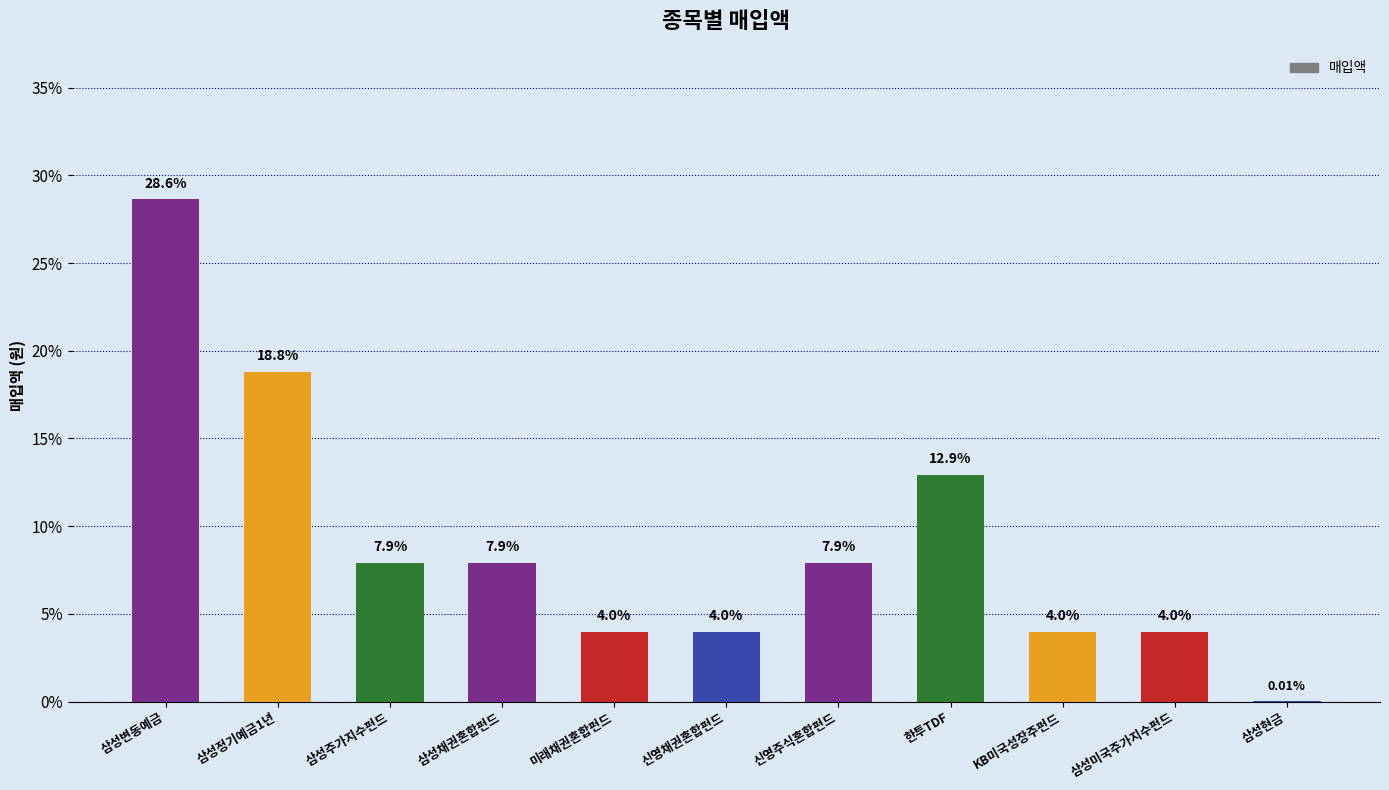

The value at 삼성정기예금1년 is 30.3. True or false?

False